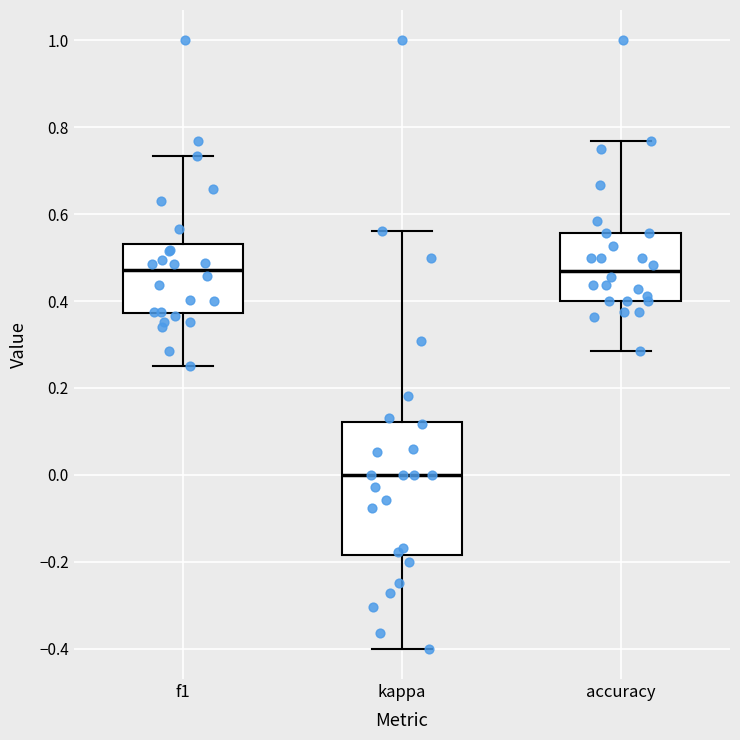

Where does the upper whisker of the box for accuracy end on the y-axis? The values are not printed on the chart, so give them approximately, as read against the axis.

0.76